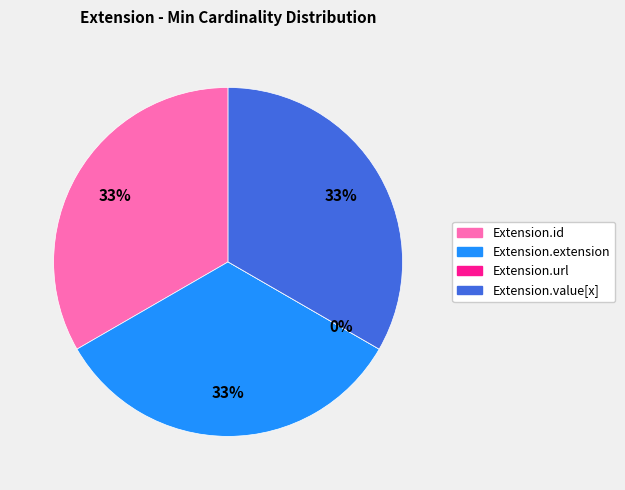

Which has a higher value, Extension.url or Extension.extension?

Extension.extension